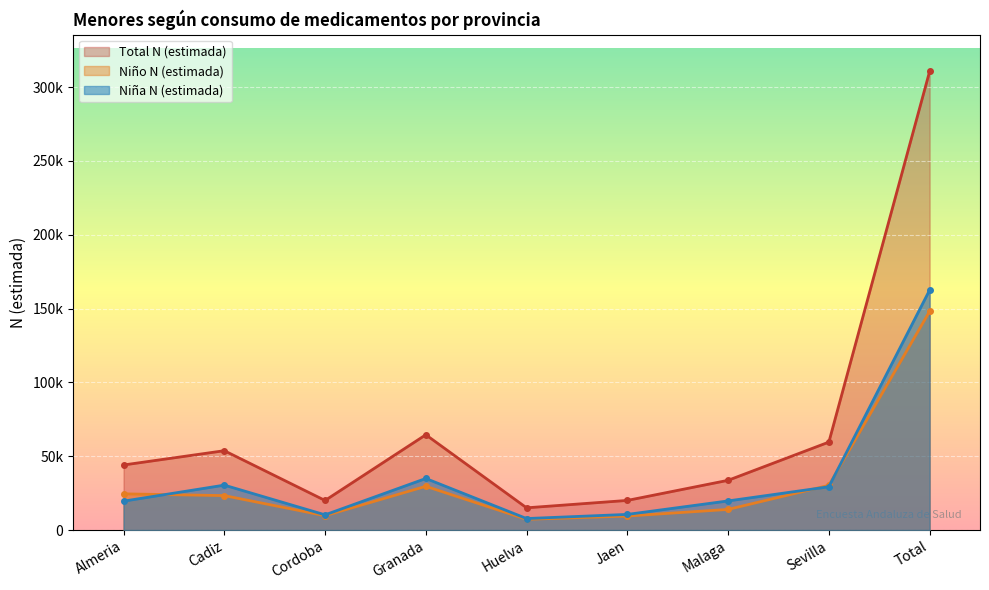

True or false: Total N (estimada) and Niño N (estimada) intersect in this chart.

False